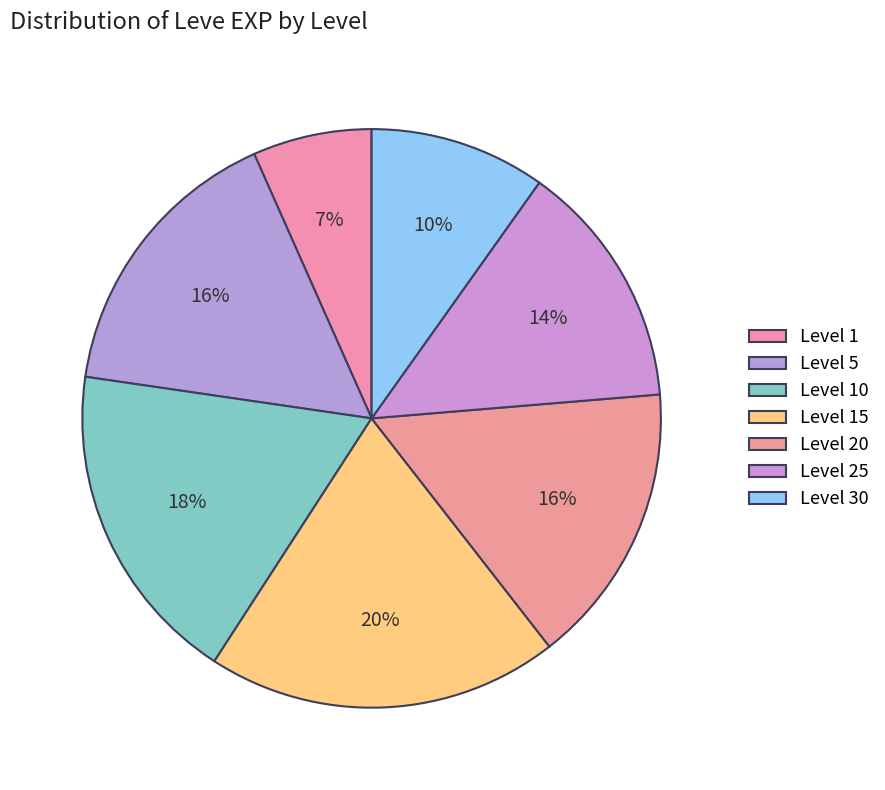

How many slices are in this pie chart?

7